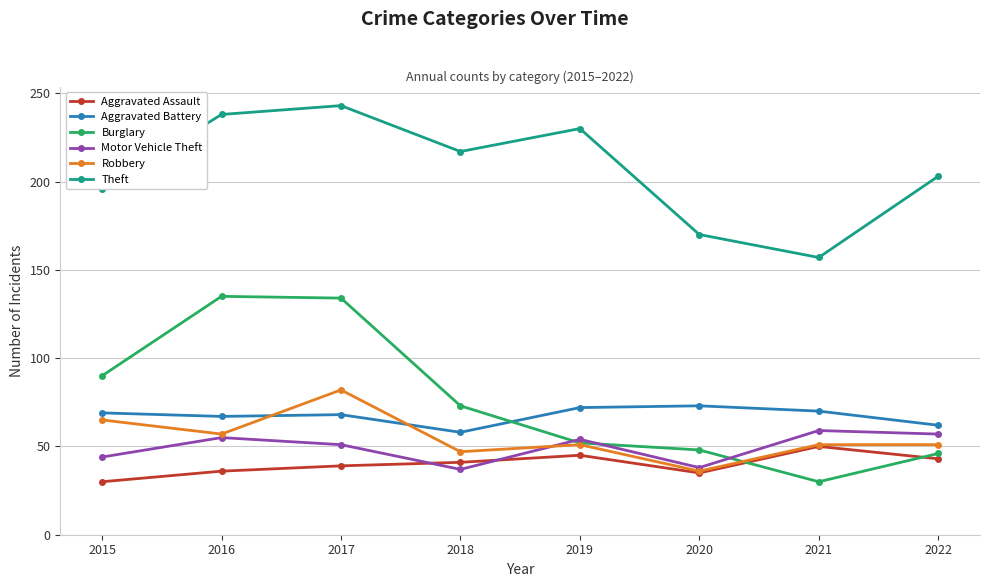

At 2017, list the series in order from largest to smallest.

Theft, Burglary, Robbery, Aggravated Battery, Motor Vehicle Theft, Aggravated Assault